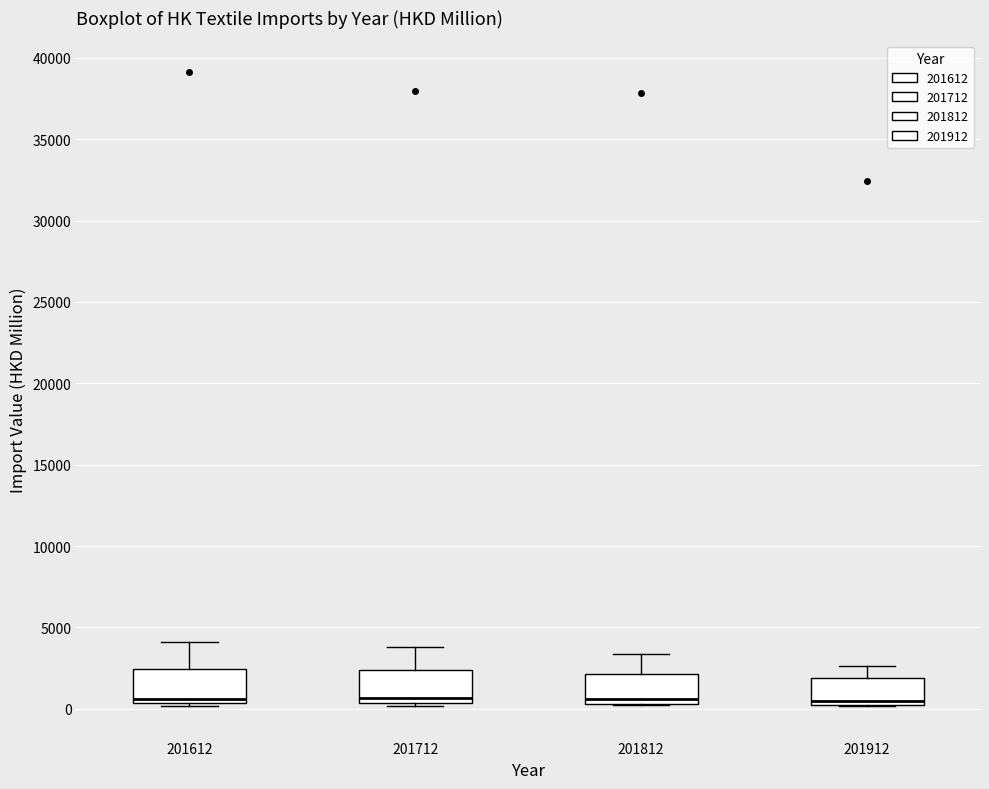

Reading left to right, read every box against the y-axis: the position of its median line, the range the box covers, and the ends of its whiskers. The values are not printed on the chart, so give them approximately, as read against the axis.

201612: median 500 (just above the box's lower edge), box 500 to 2500, whiskers 0 to 4000
201712: median 500 (just above the box's lower edge), box 500 to 2500, whiskers 0 to 4000
201812: median 500 (just above the box's lower edge), box 500 to 2000, whiskers 0 to 3500
201912: median 500, box 0 to 2000, whiskers 0 to 2500